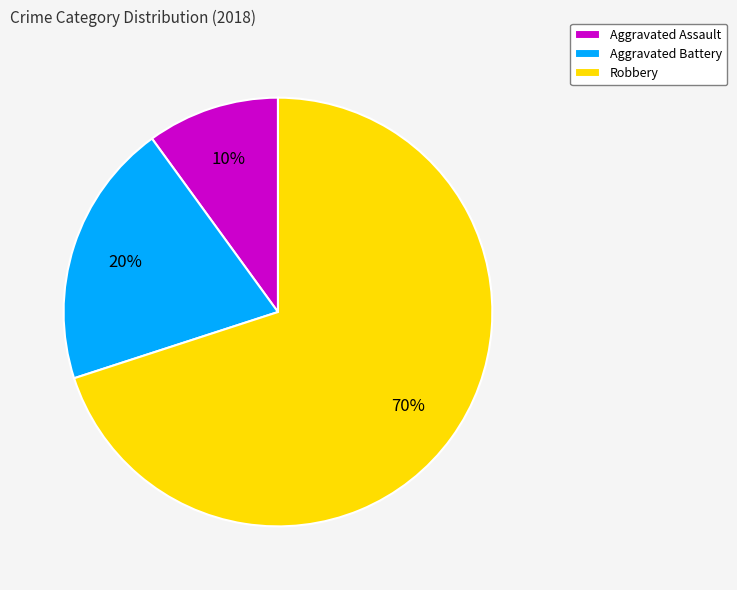

True or false: Robbery accounts for 70% of the total.

True